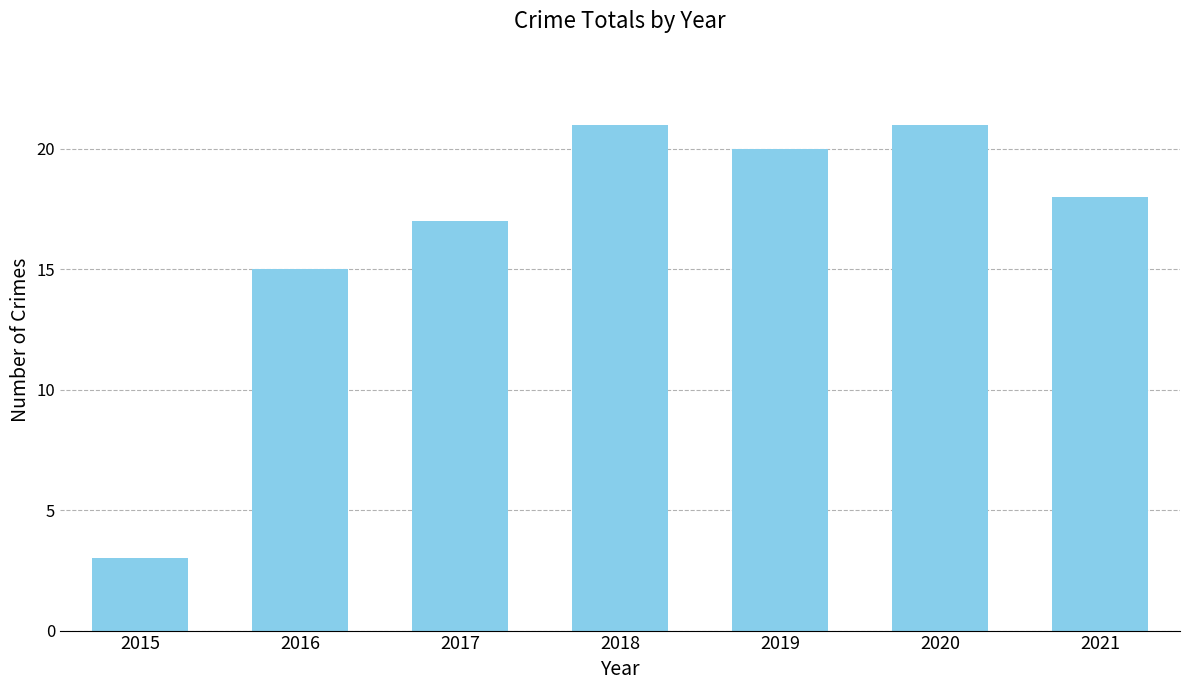

Where is the data nearest to the value 12?

2016